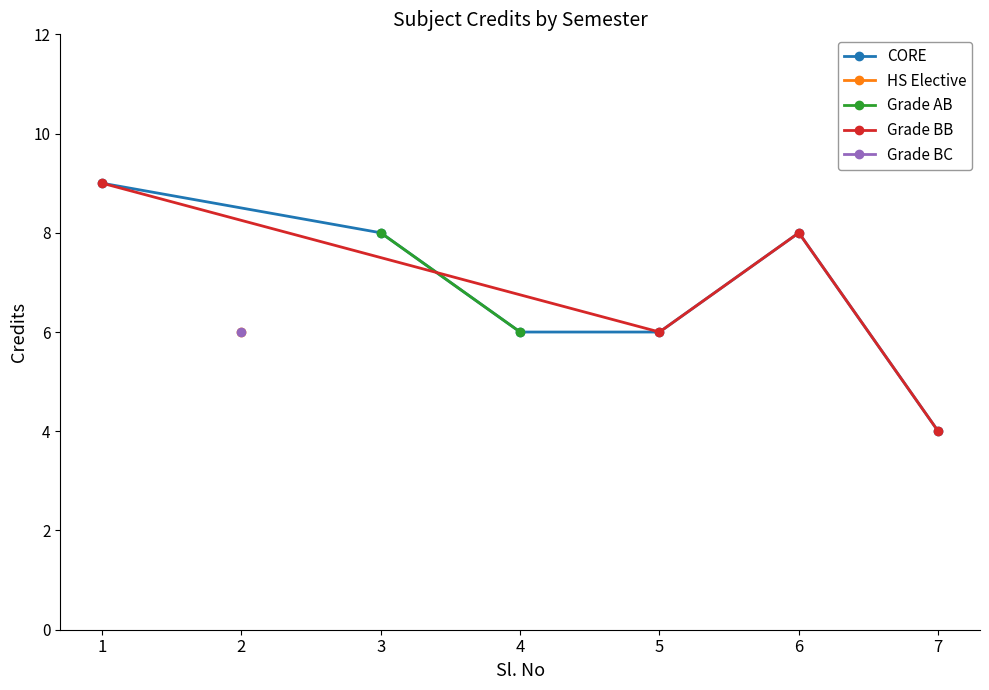

True or false: CS201 and Credit intersect in this chart.

False